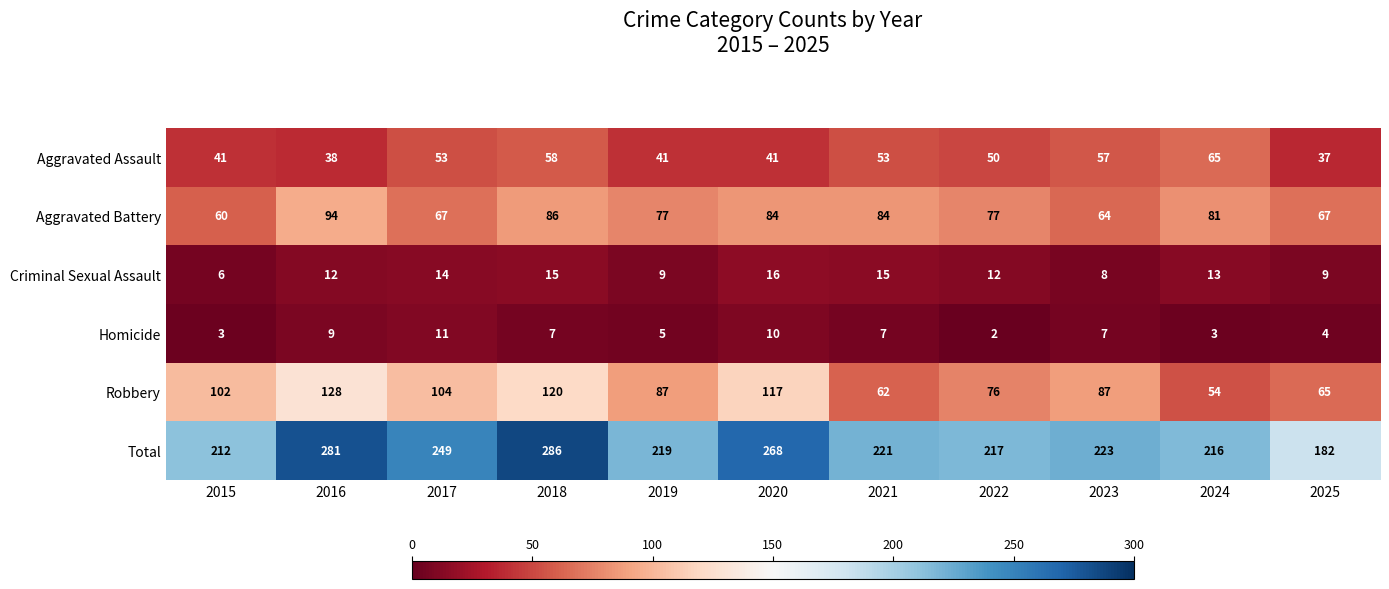

What value does the Robbery series have at 2023?

87